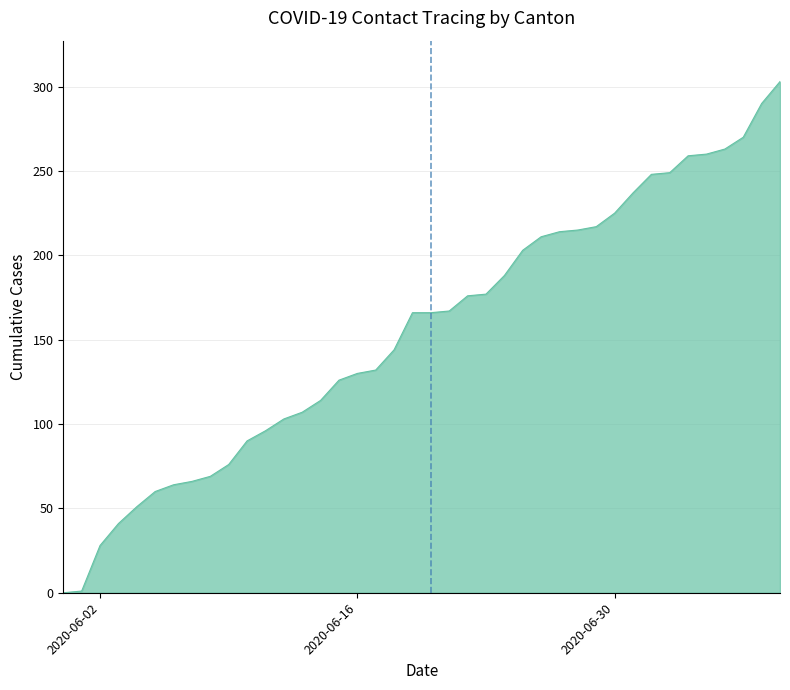

How many lines are shown in the chart?

1